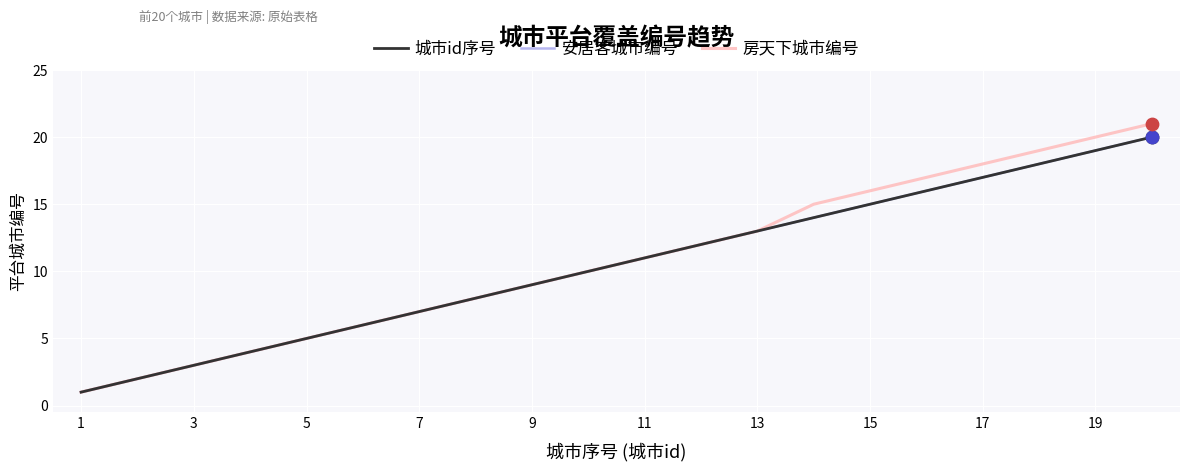

Does the chart have visible grid lines?

Yes